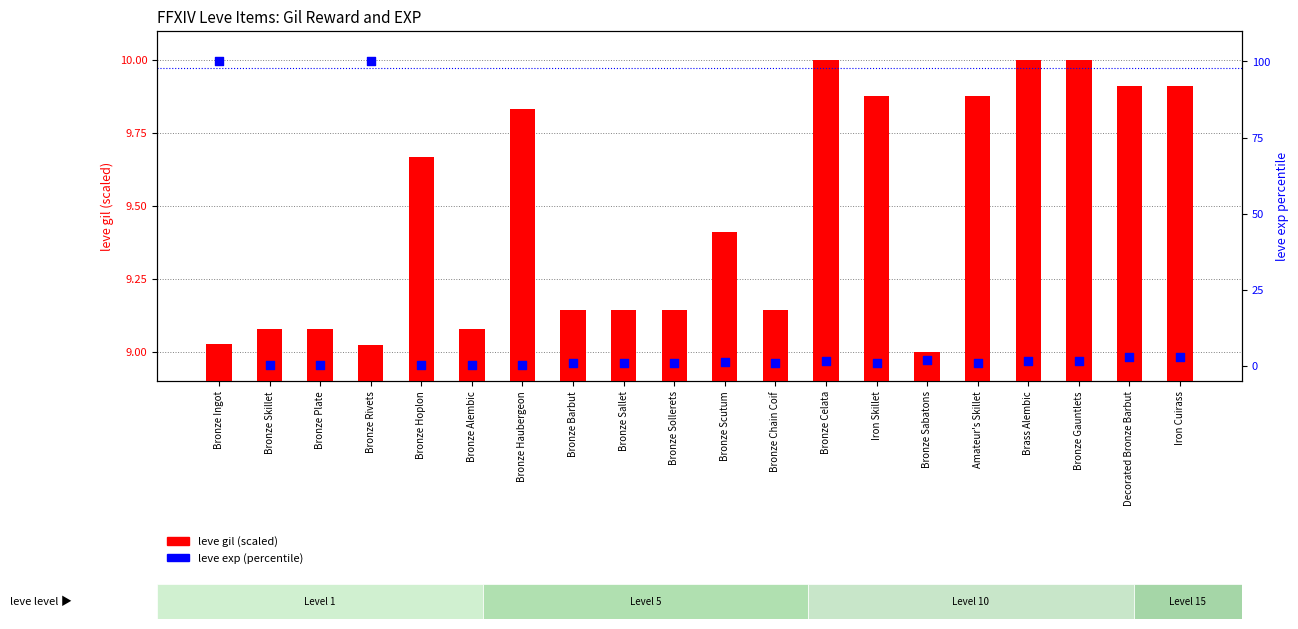

At how many categories does at least one series exceed 80?

2